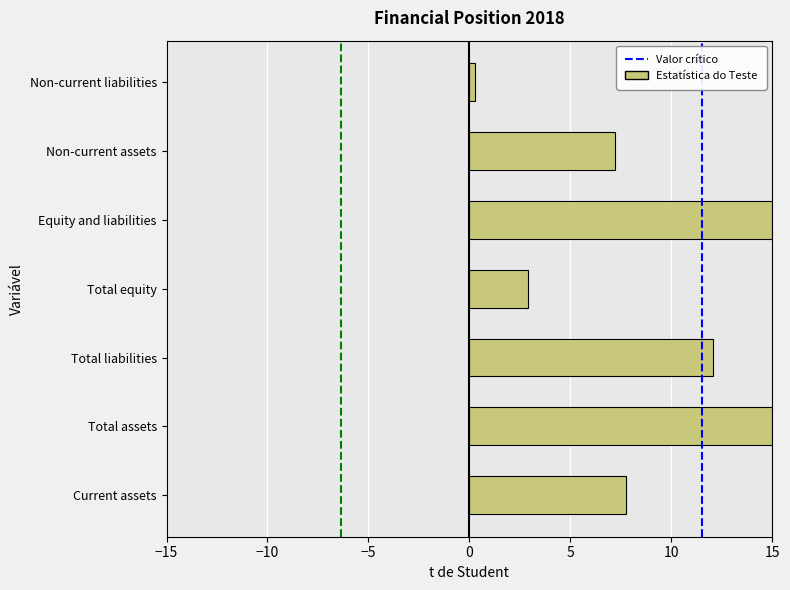

Reading bottom to top, extract all data points from this chart.

Current assets=7.8	Total assets=15.0	Total liabilities=12.1	Total equity=2.9	Equity and liabilities=15.0	Non-current assets=7.2	Non-current liabilities=0.3